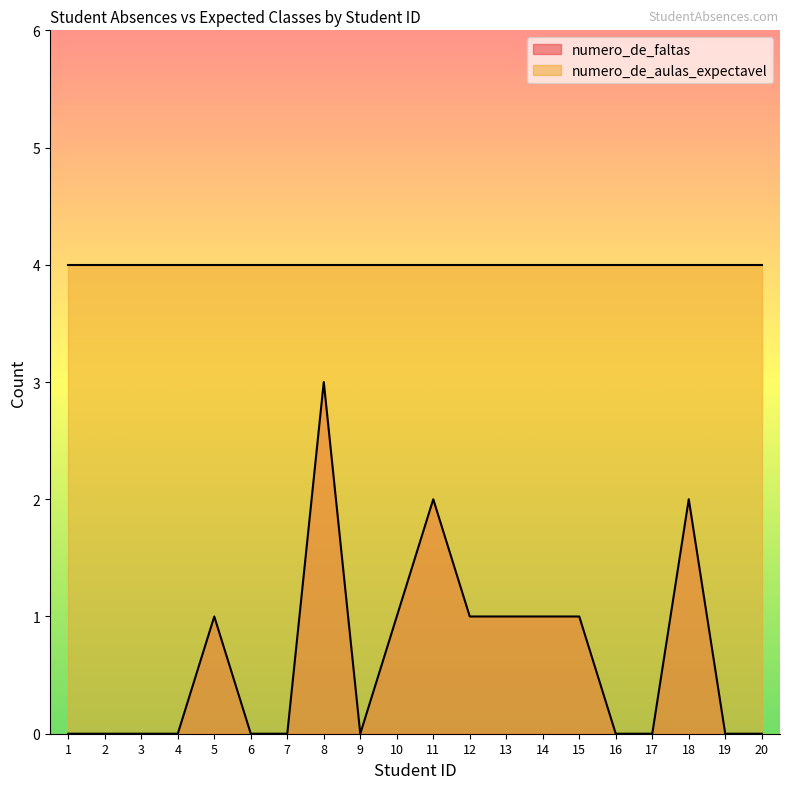

List the labels in order of value, smallest first.

1, 2, 3, 4, 6, 7, 9, 16, 17, 19, 20, 5, 10, 12, 13, 14, 15, 11, 18, 8